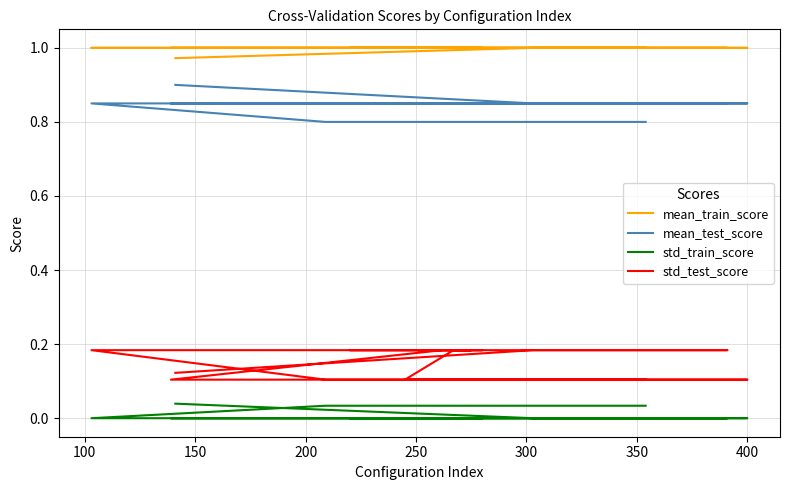

Which series has the widest spread of values?

mean_test_score